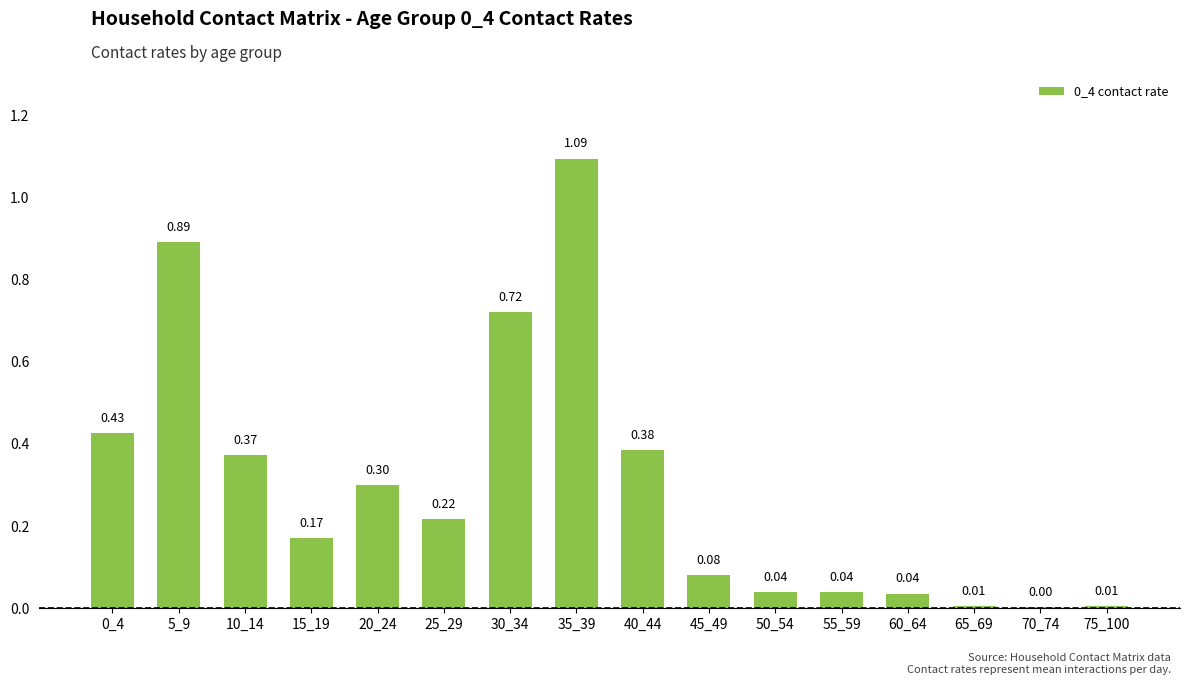

What is the sum of all values?

4.8